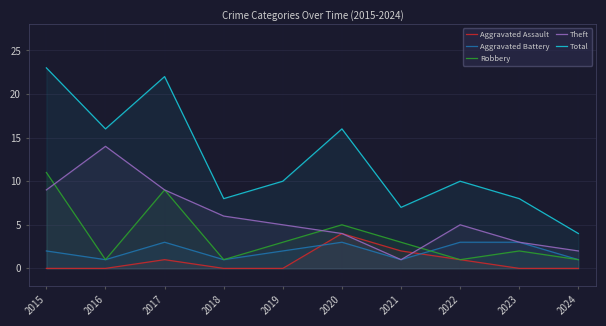

List the series in order of their peak value, lowest first.

Aggravated Battery, Aggravated Assault, Robbery, Theft, Total